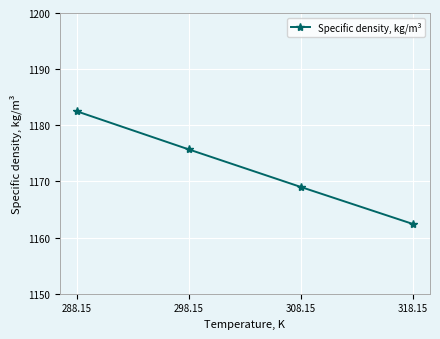

What is the value of the 1st point from the left?

1182.5